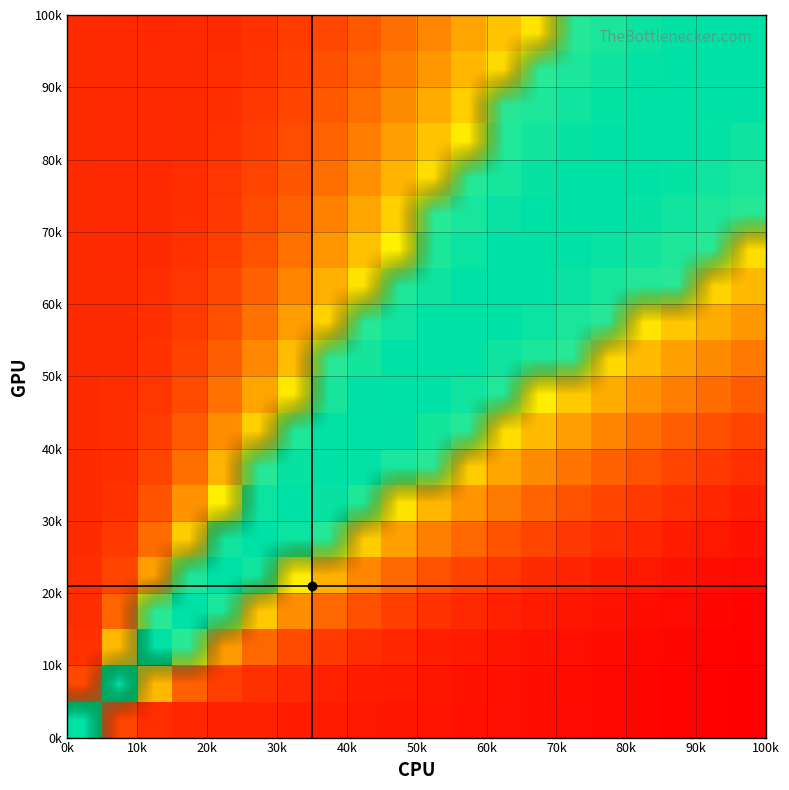

Count the number of data series in this chart.

20